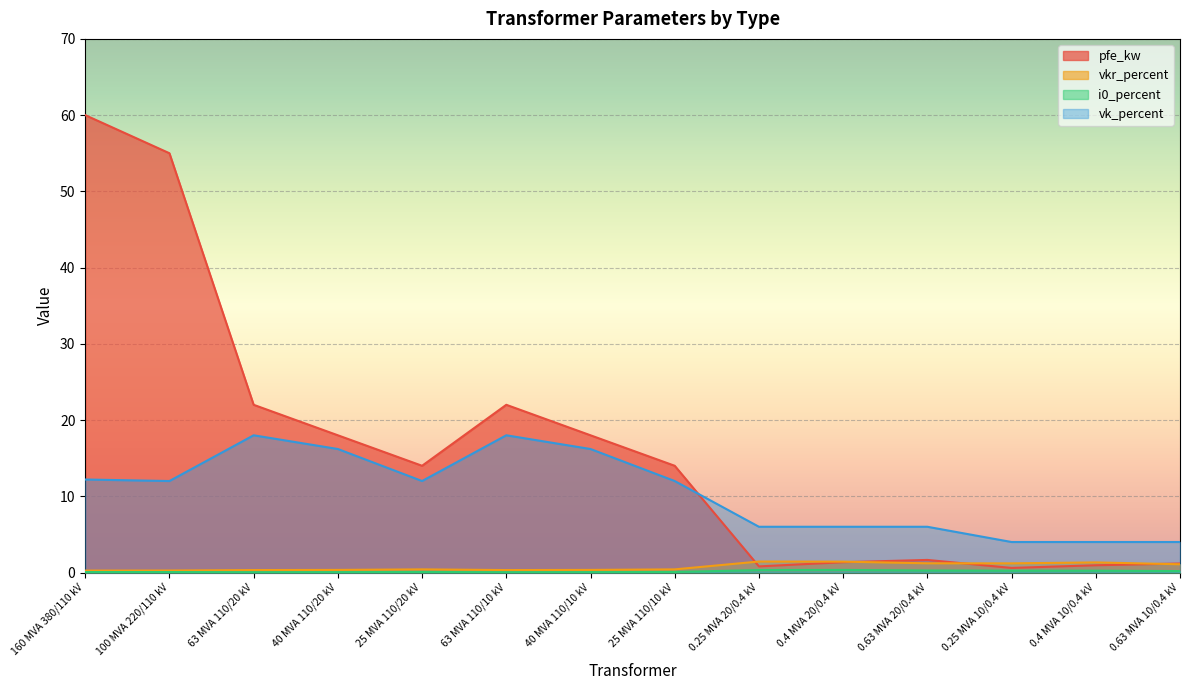

What is the greatest value displayed?

60.0